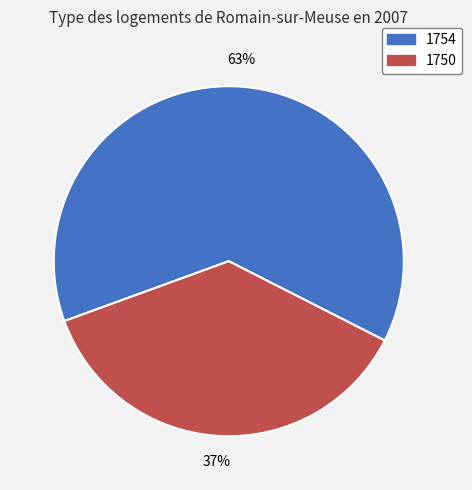

Is there any slice that represents more than half of the pie?

Yes